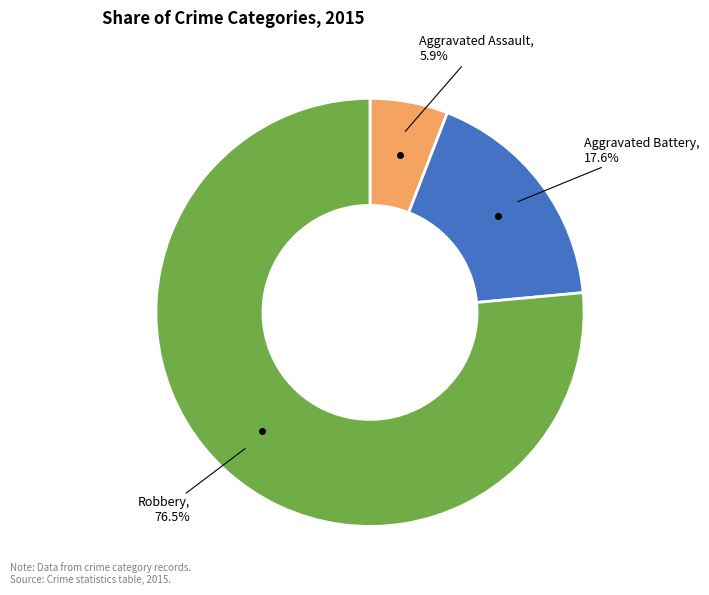

What percentage is the Aggravated Assault slice, to the nearest percent?

6%